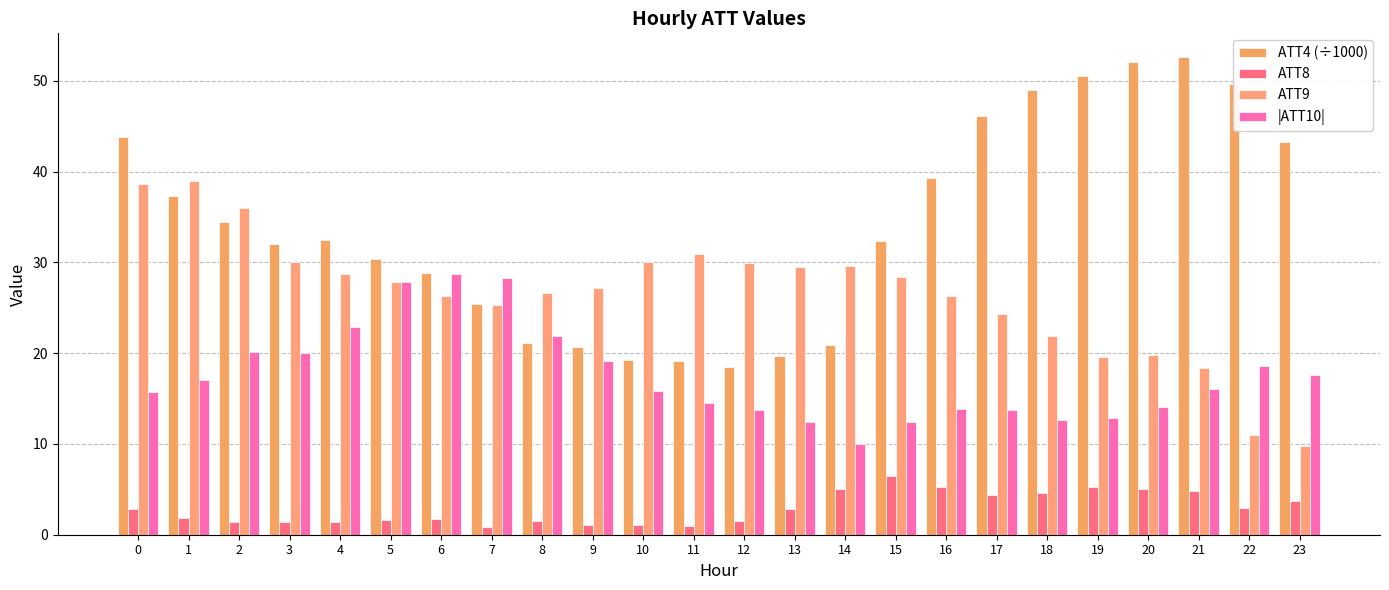

Is it true that ATT8 equals 1.3 at 7?

False